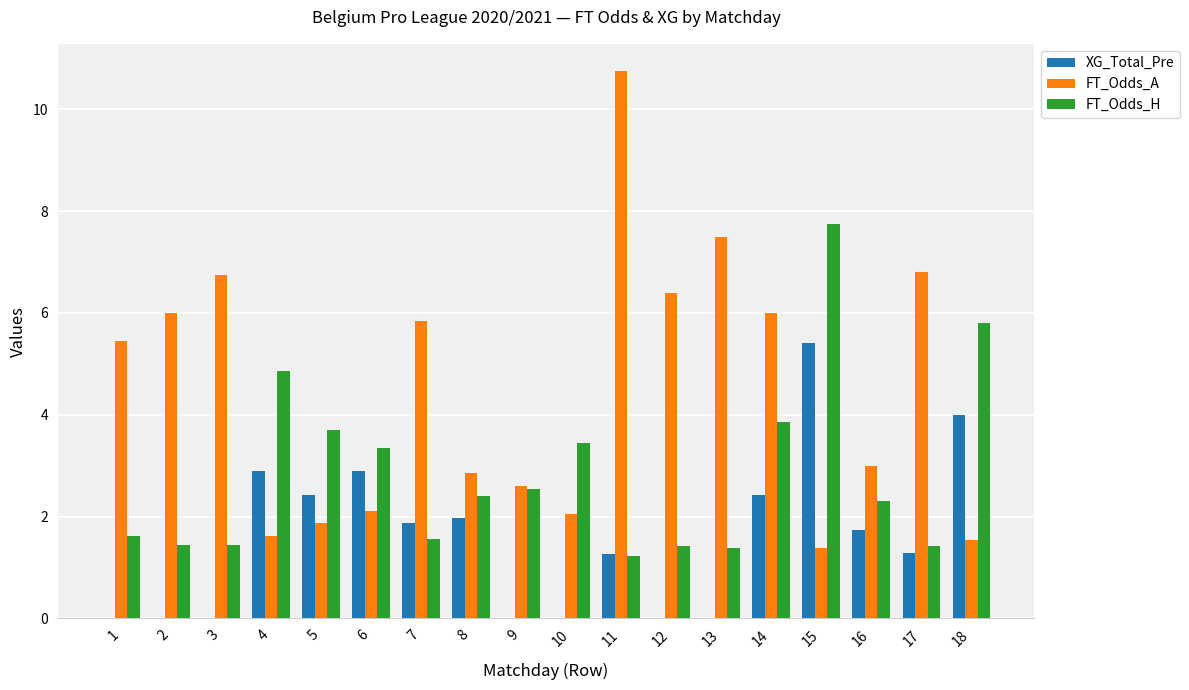

How many groups of bars are there?

18